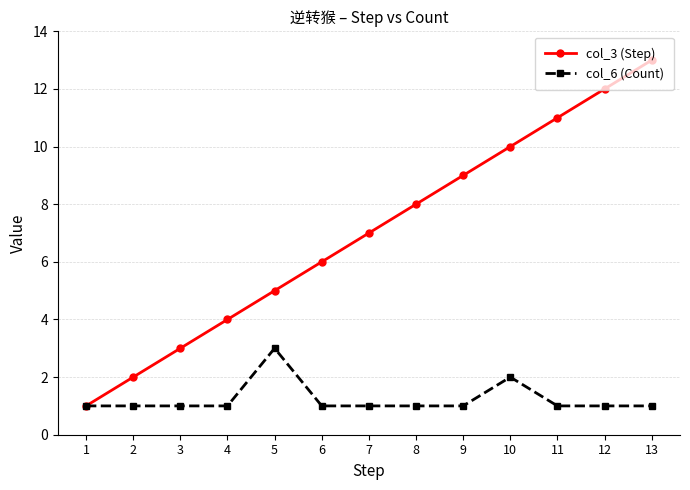

The value of col_3 (Step) at 13 is 3. True or false?

False